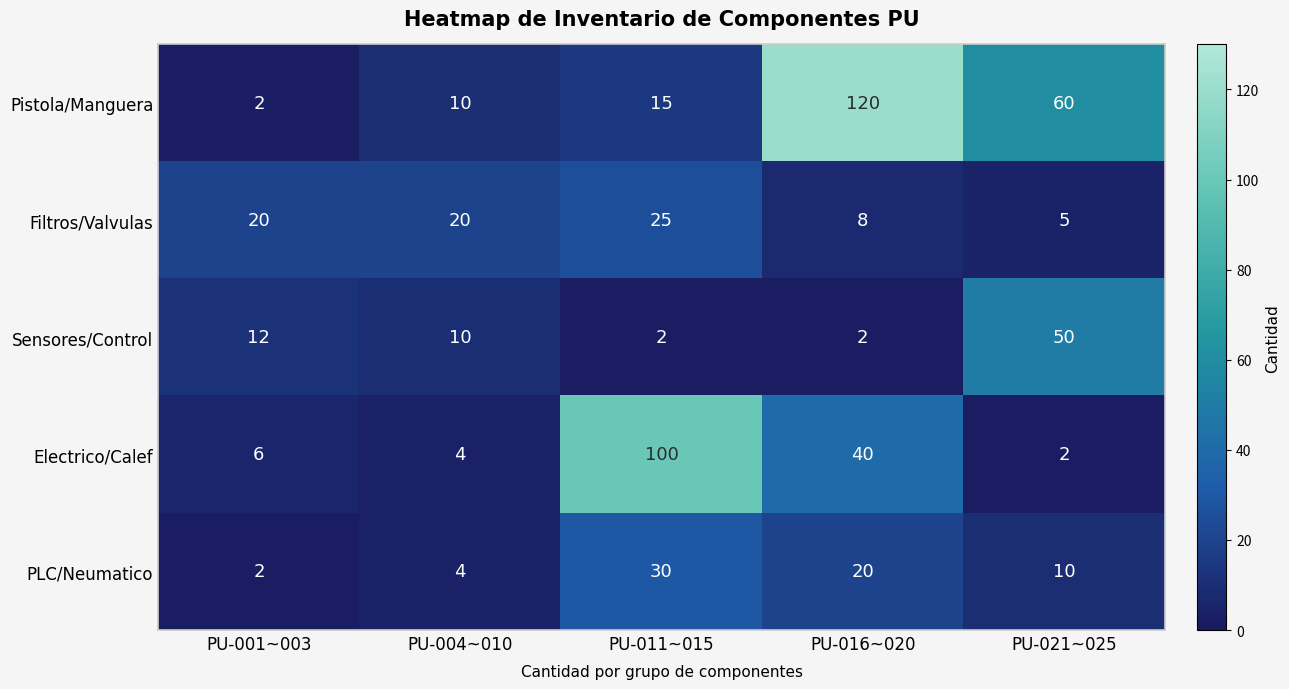

Which series has the largest total across all categories?

Pistola/Manguera